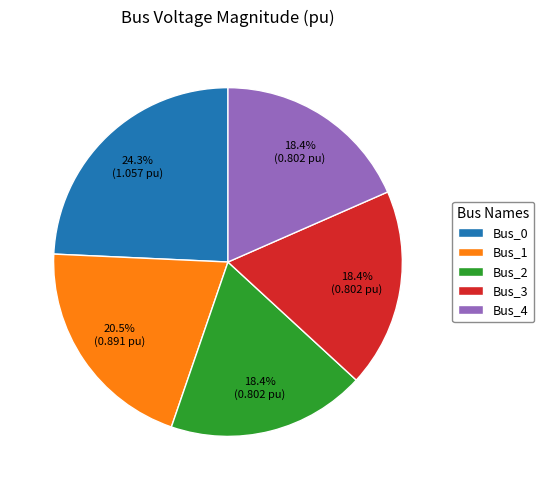

To the nearest percent, what portion does Bus_4 represent?

18%